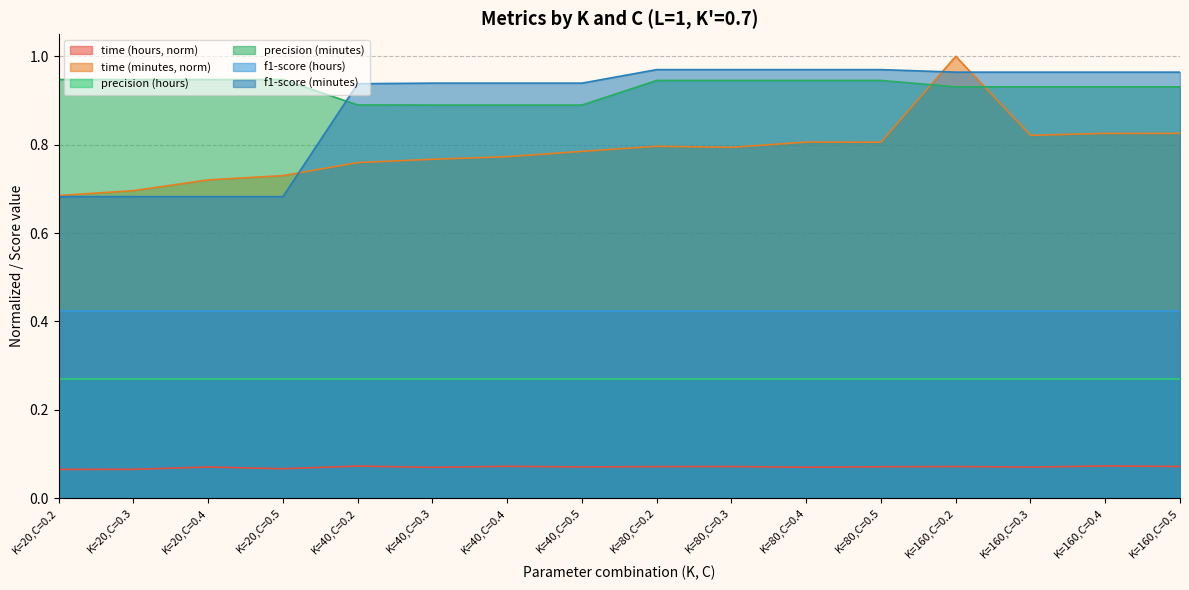

What is the label of the 7th point from the right?

K=80,C=0.3